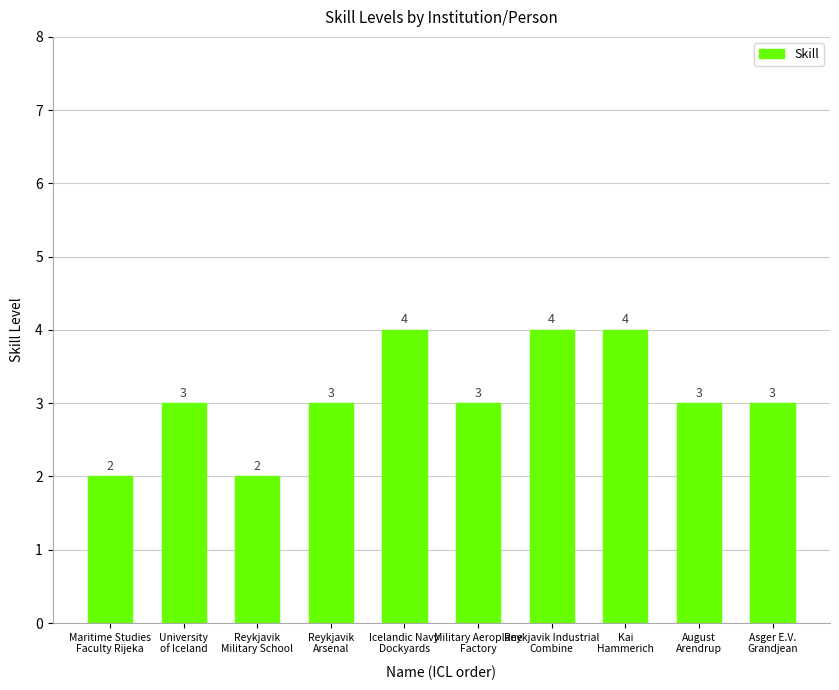

The value at Icelandic Navy
Dockyards is 7. True or false?

False